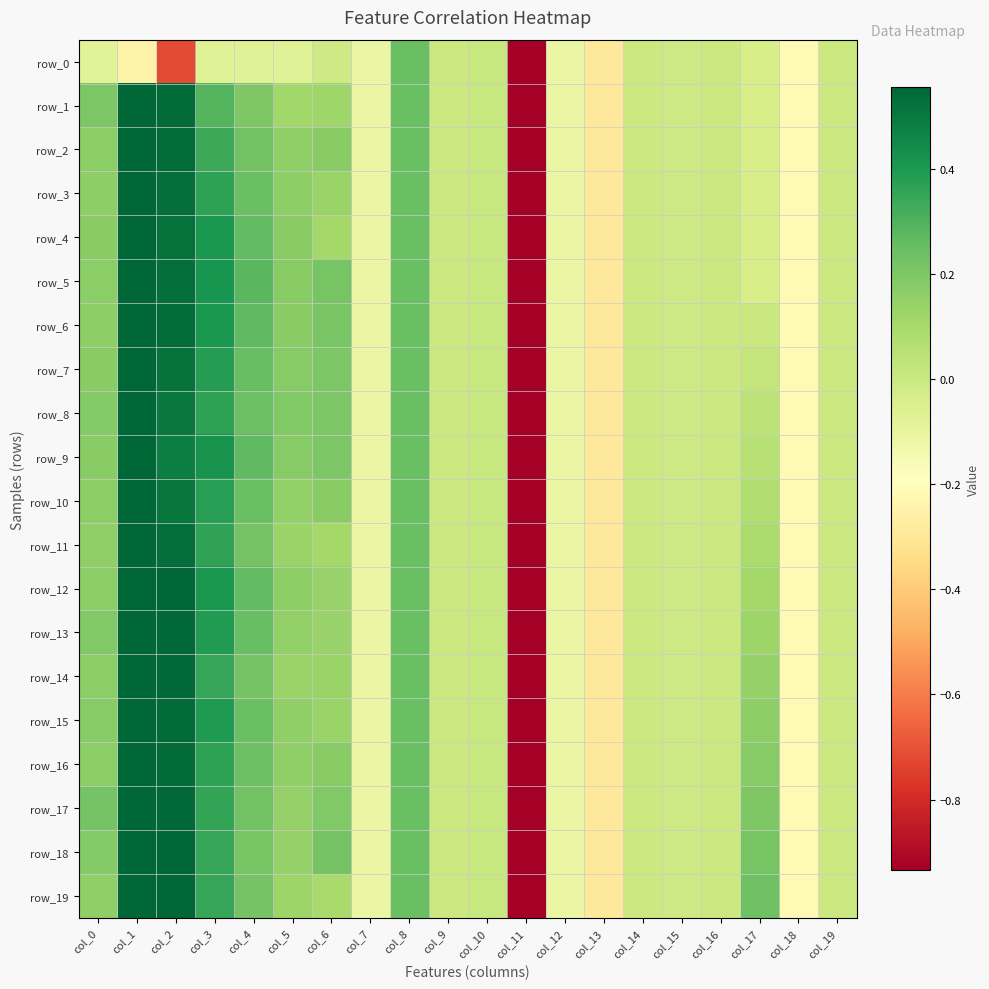

Is the value of row_4 at col_9 greater than the value of row_6 at col_8?

No